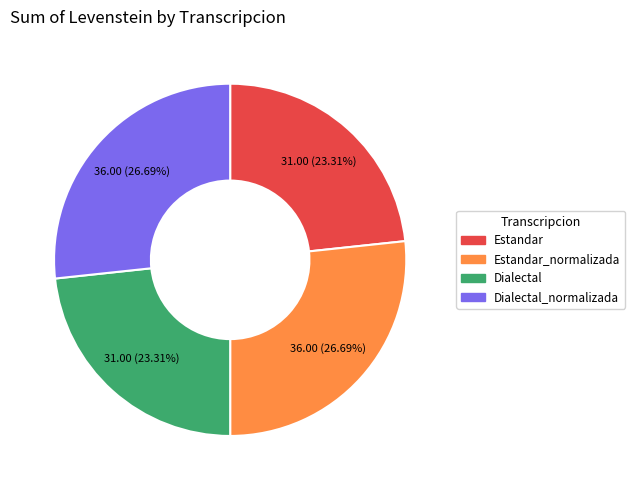

Is there a majority slice in this chart?

No